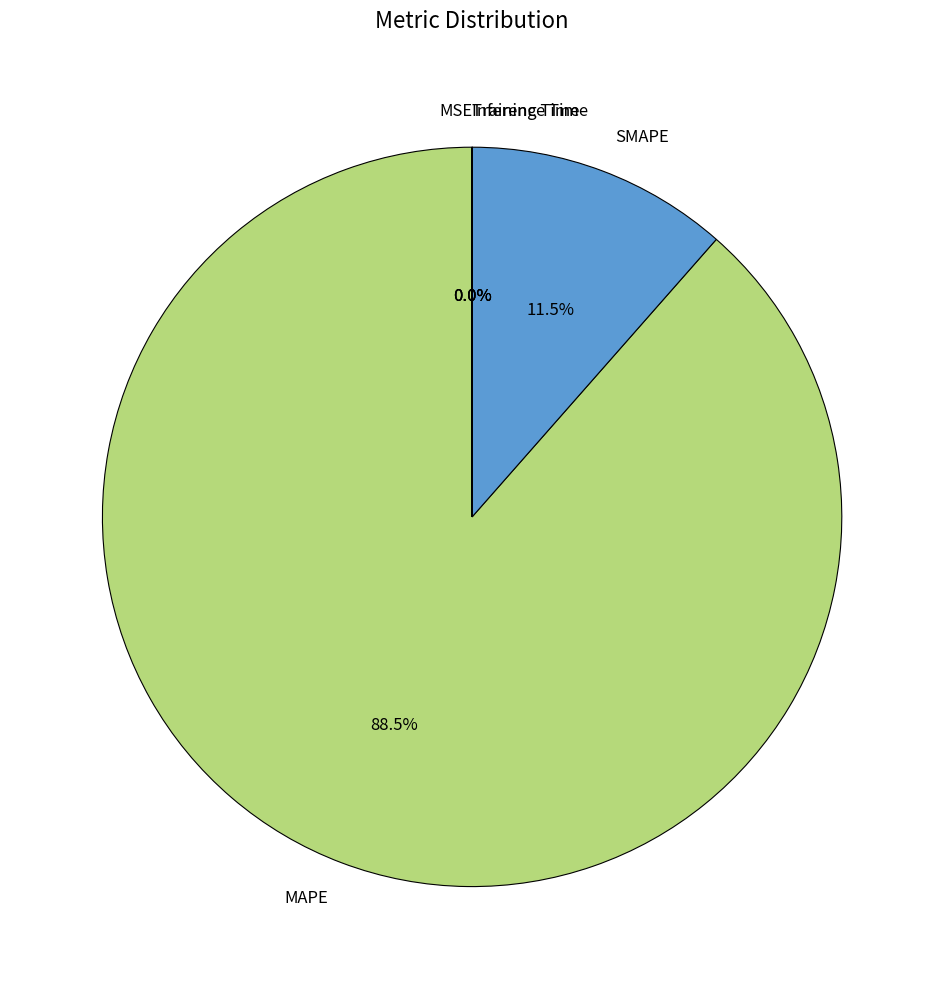

How much of the chart is everything except MAPE?

11.5%